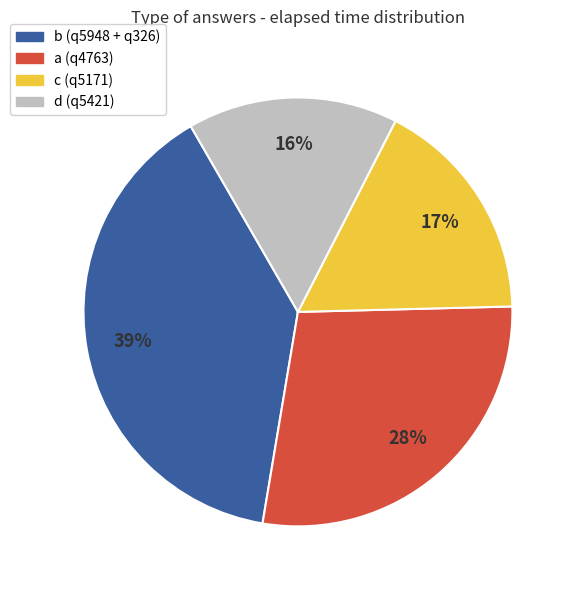

To the nearest percent, what percentage of the pie is a (q4763)?

28%